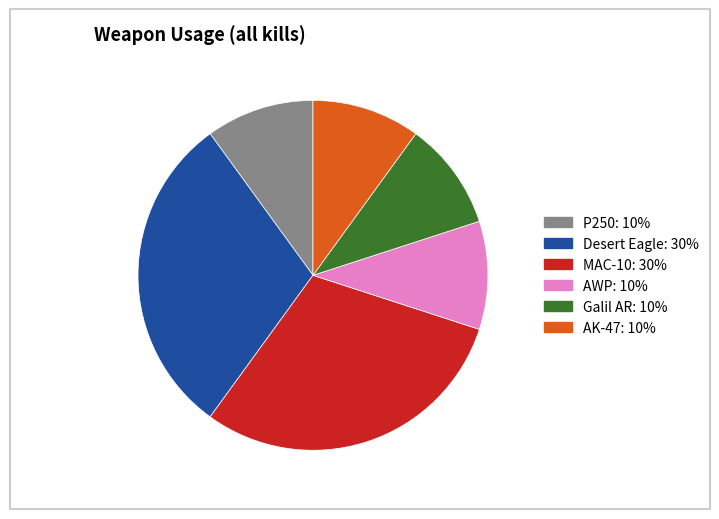

Is there any slice that represents more than half of the pie?

No